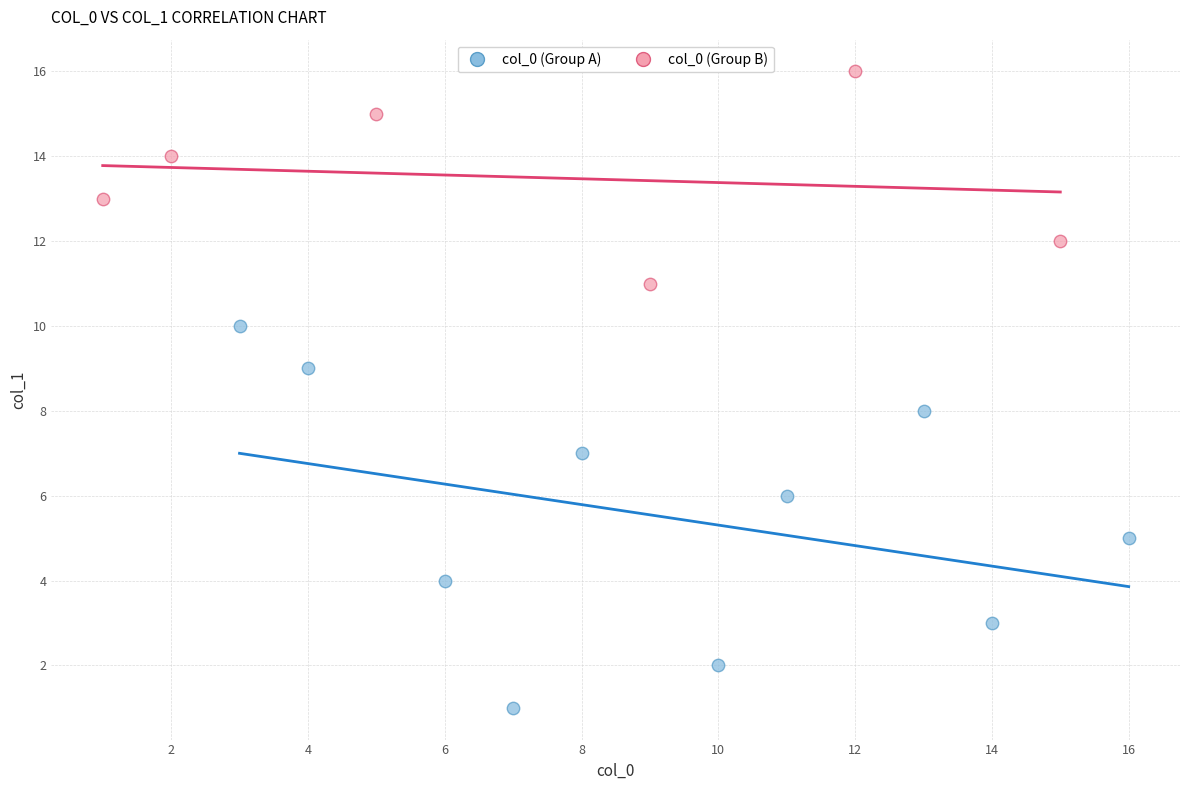

Which series has the widest spread of Y values?

col_0 (Group A)